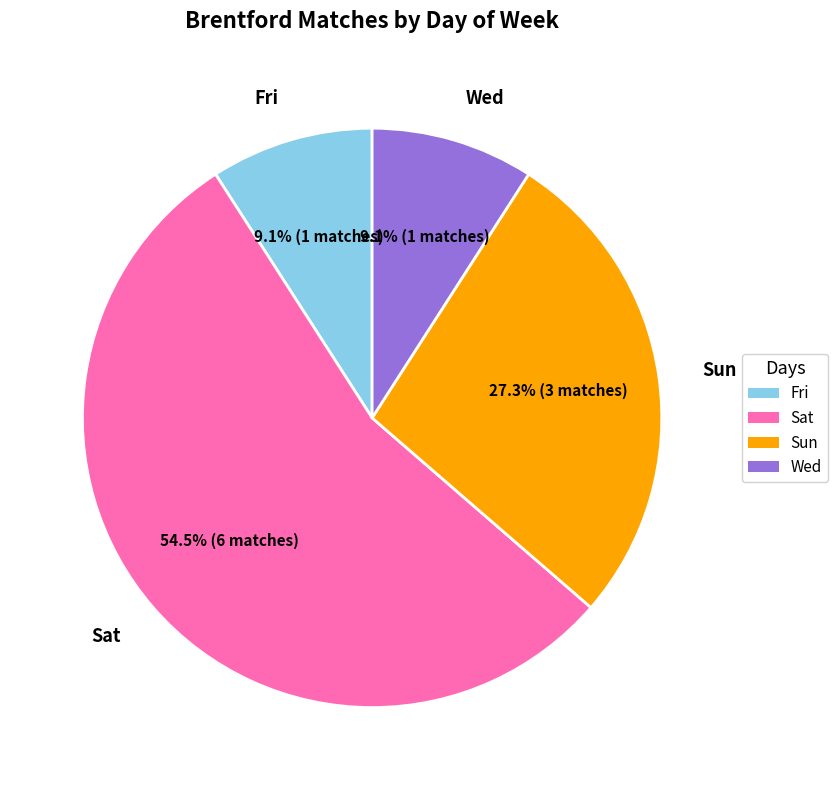

Approximately how many times larger is the value at Sat compared to Fri?

6.0